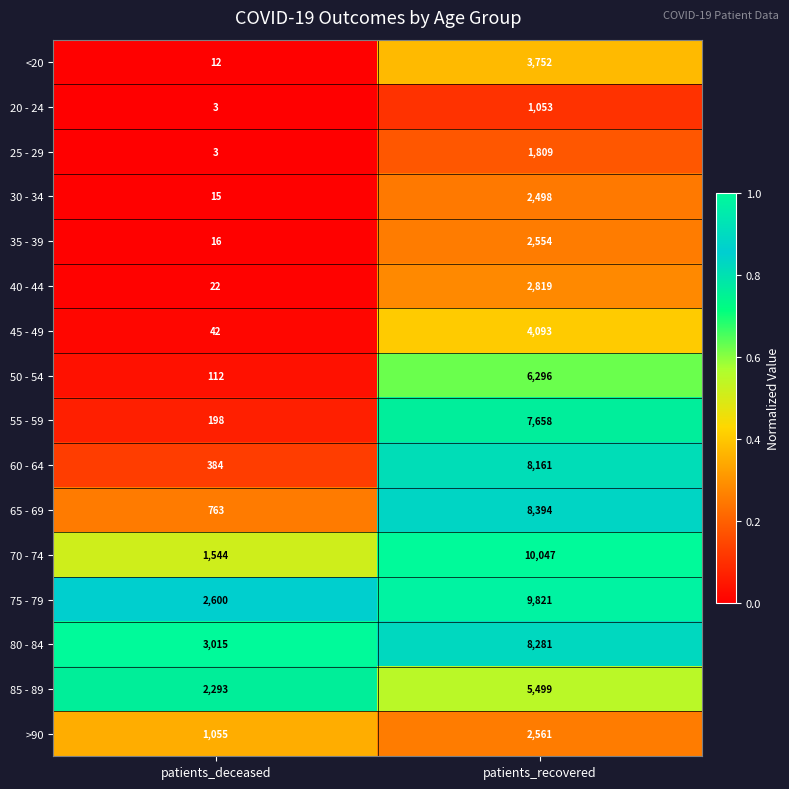

What is the total value across all series at patients_deceased?

12077